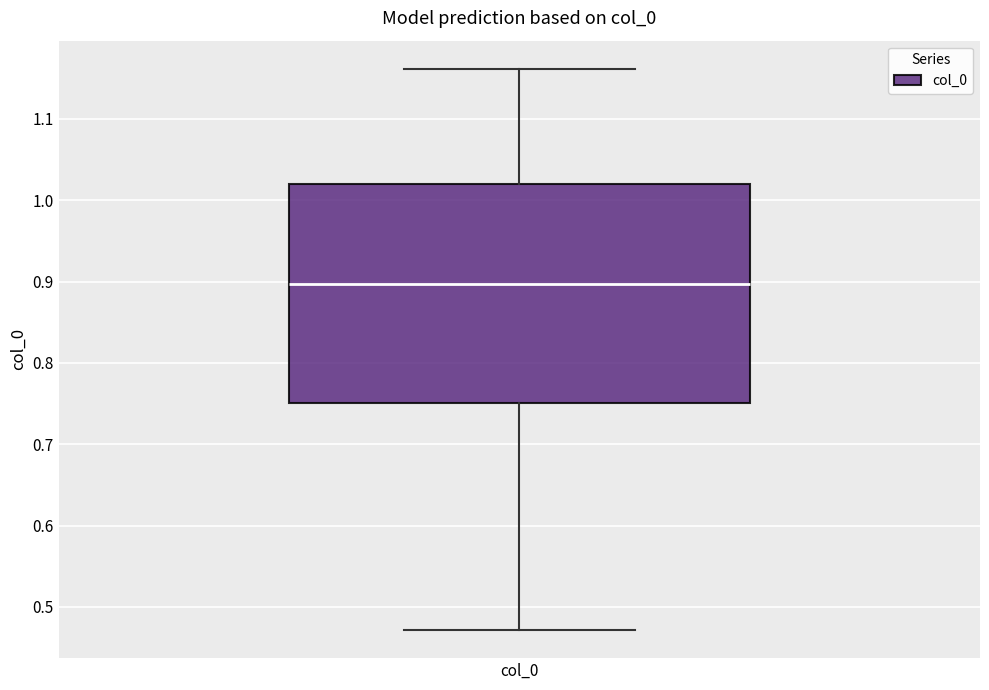

Read this box plot against the y-axis: the position of the median line, the range covered by the box, and the ends of both whiskers. The values are not printed on the chart, so give them approximately, as read against the axis.

median 0.90, box 0.75 to 1.02, whiskers 0.47 to 1.16